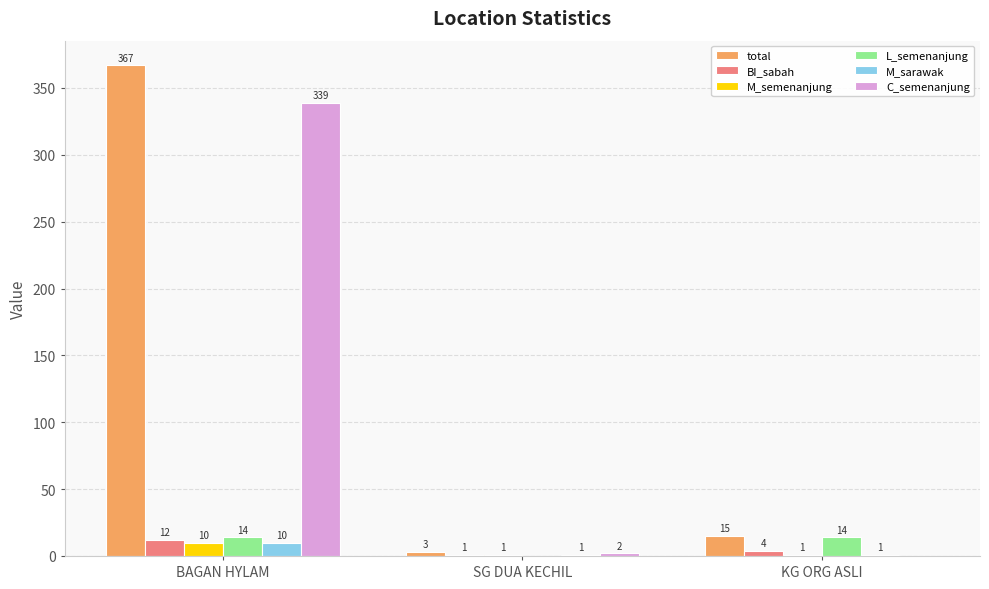

What is the average value of the C_semenanjung series?

114